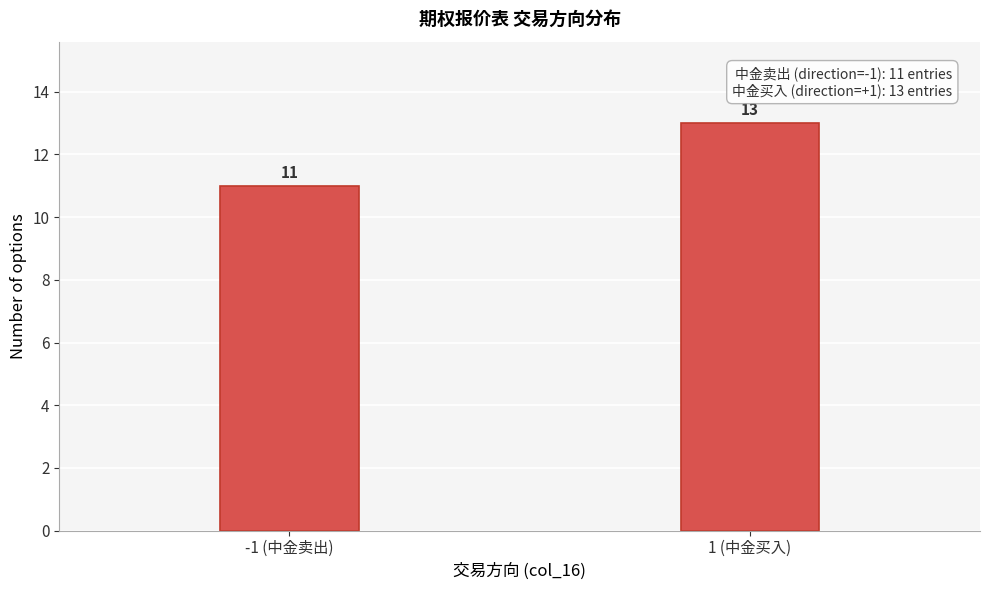

Reading right to left, transcribe all the data shown in this chart.

1 (中金买入)=13	-1 (中金卖出)=11